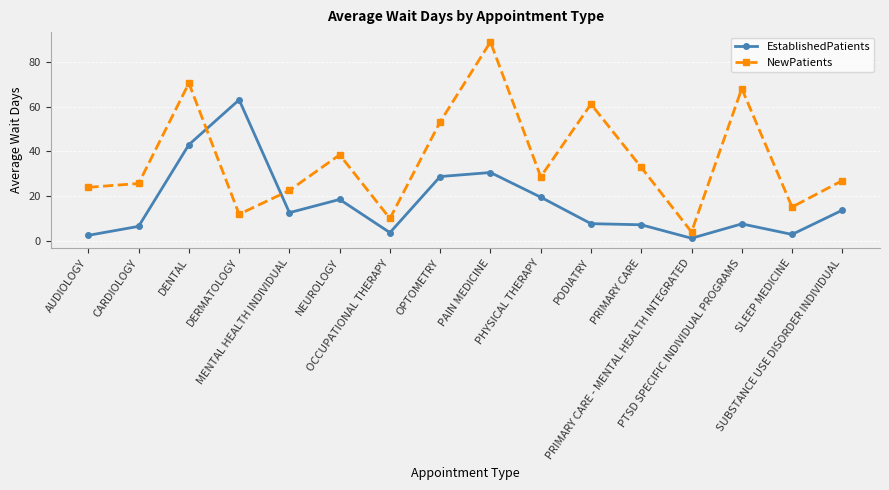

What is the sum of all NewPatients values?

582.3